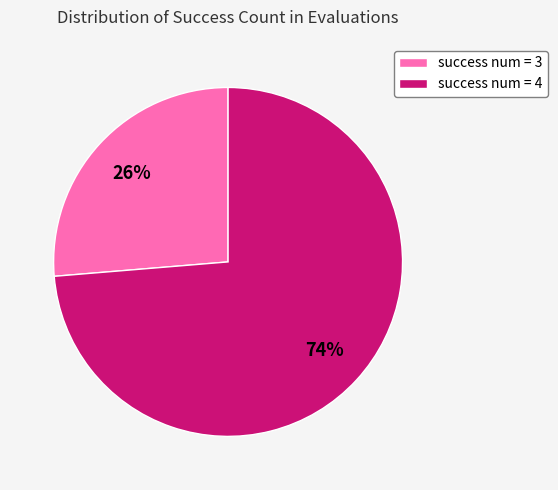

Count the number of slices in the pie.

2